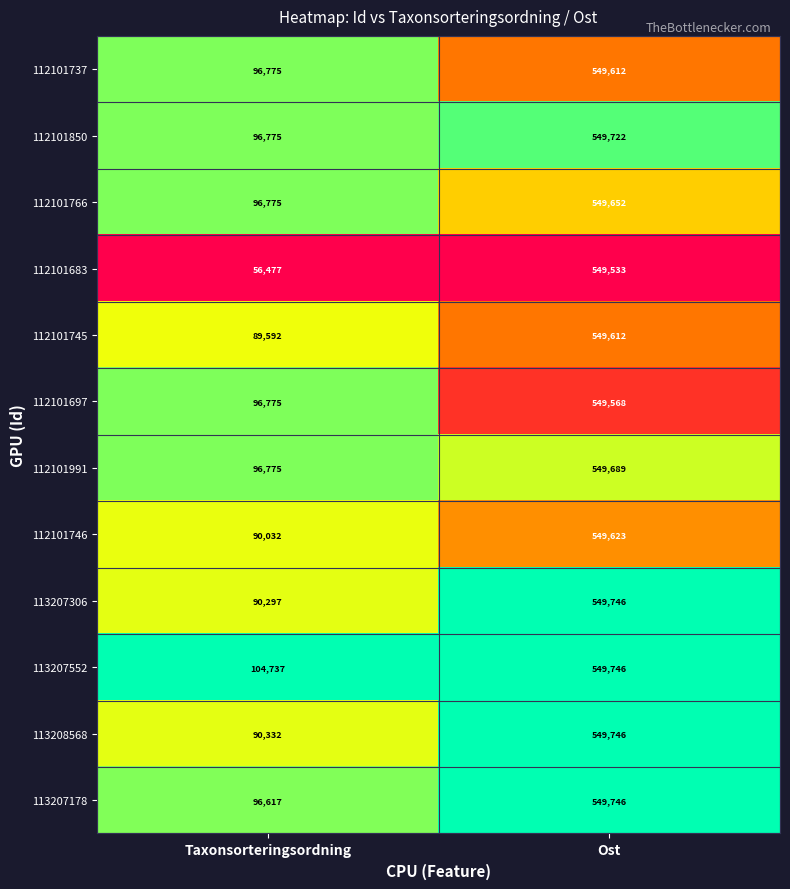

Rank the categories by 113207306 value from lowest to highest.

Taxonsorteringsordning, Ost